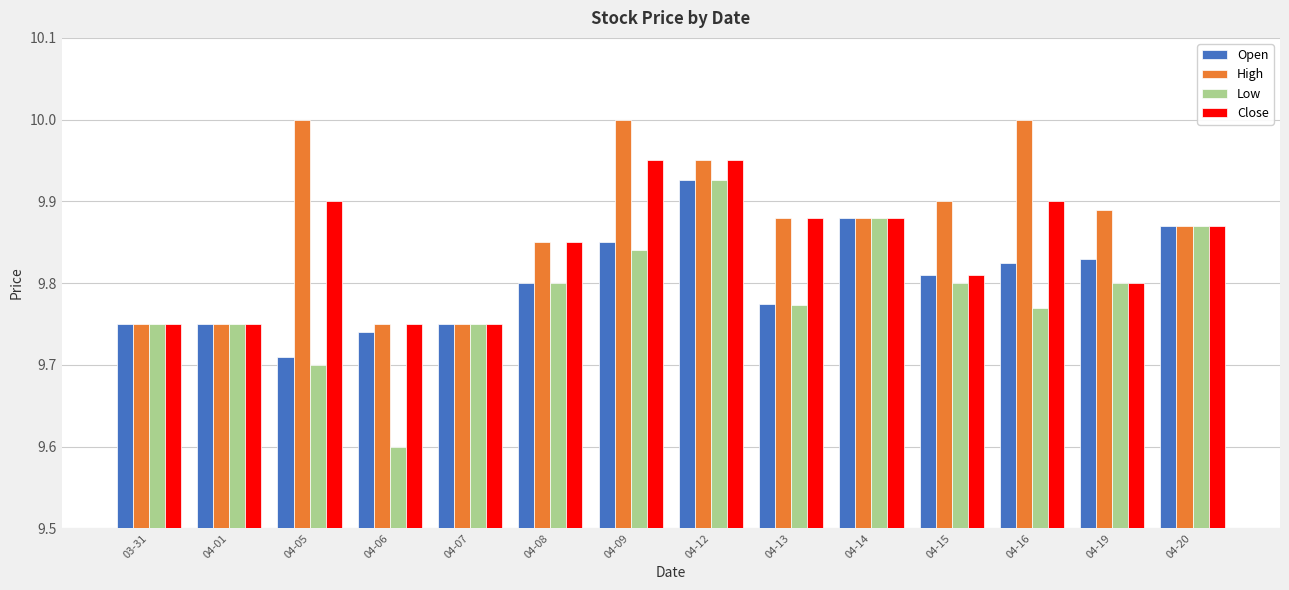

At which label is Open closest to 9?

04-05